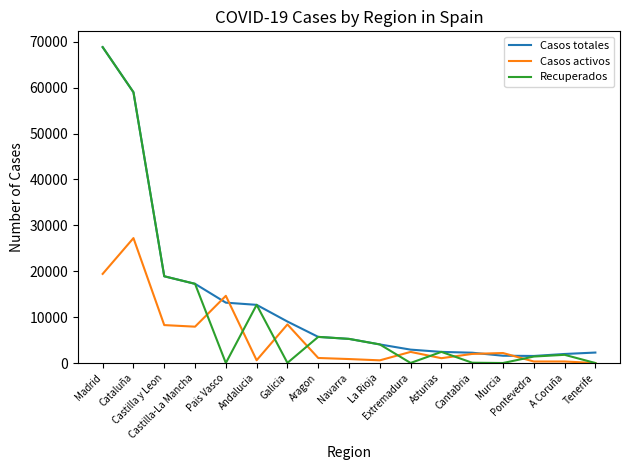

What are all the series names shown in the legend?

Casos totales, Casos activos, Recuperados